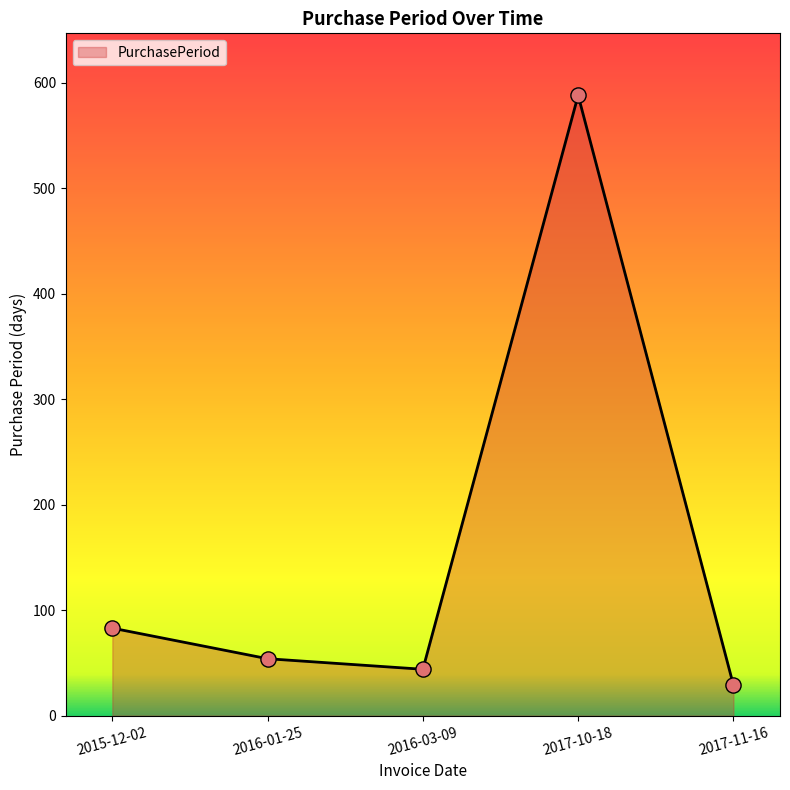

What is the change in value from 2016-01-25 to 2017-10-18?

+534